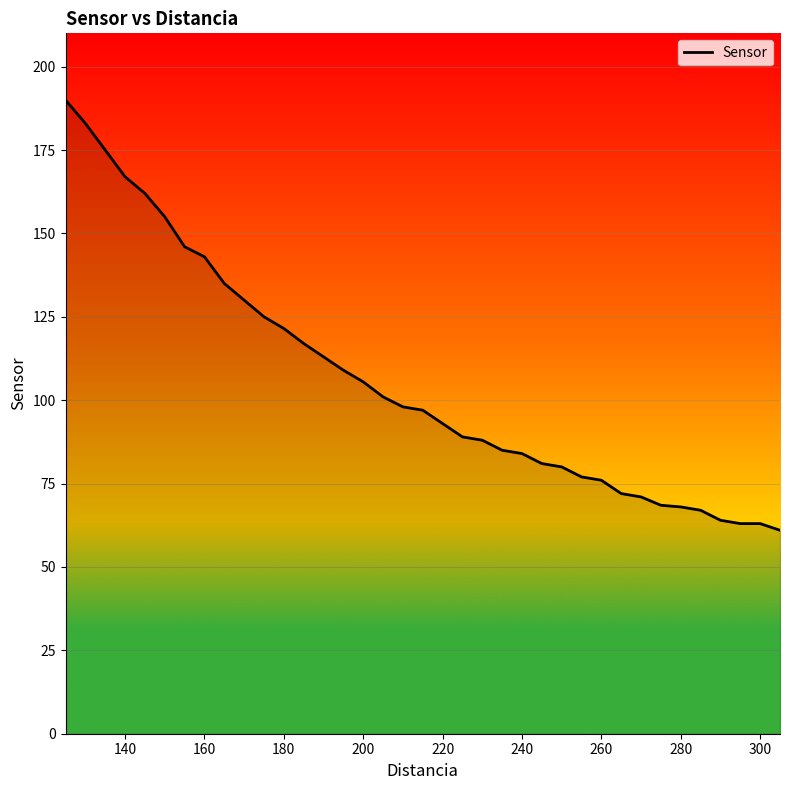

What is the difference between the maximum and minimum values?

129.0